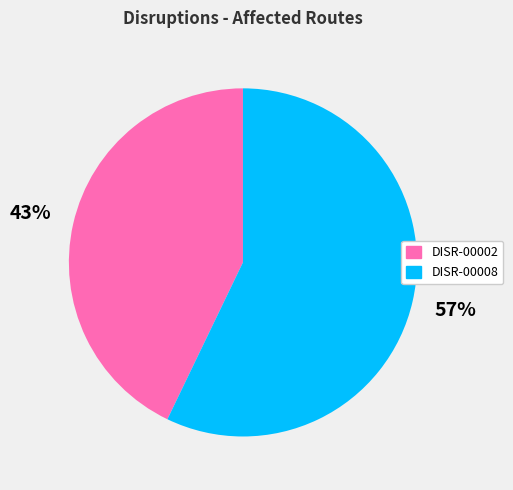

Do DISR-00008 and DISR-00002 together represent more than half of the pie?

Yes